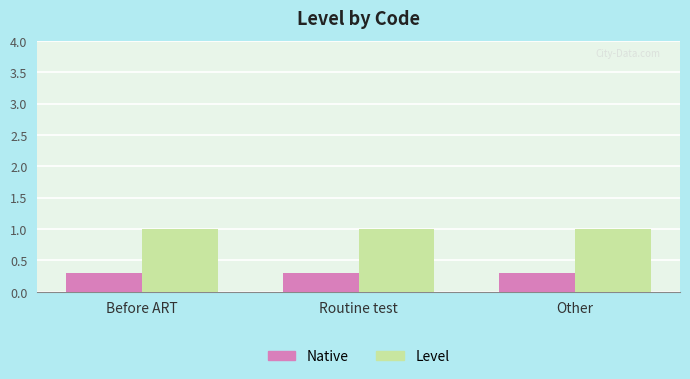

List the series in order of their overall mean, highest first.

Level, Native